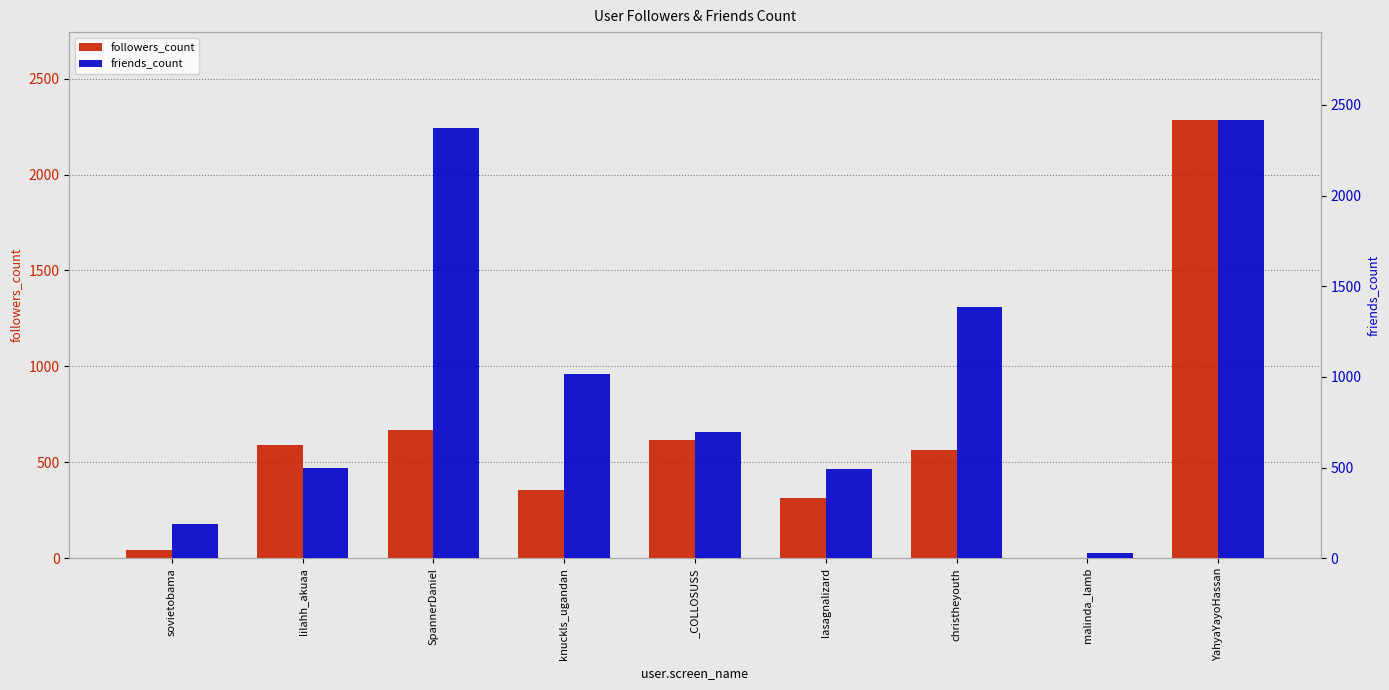

Reading right to left, list all the values displayed in this chart.

followers_count: 2285	2	562	315	619	356	668	593	42
friends_count: 2418	31	1384	493	698	1015	2372	497	191